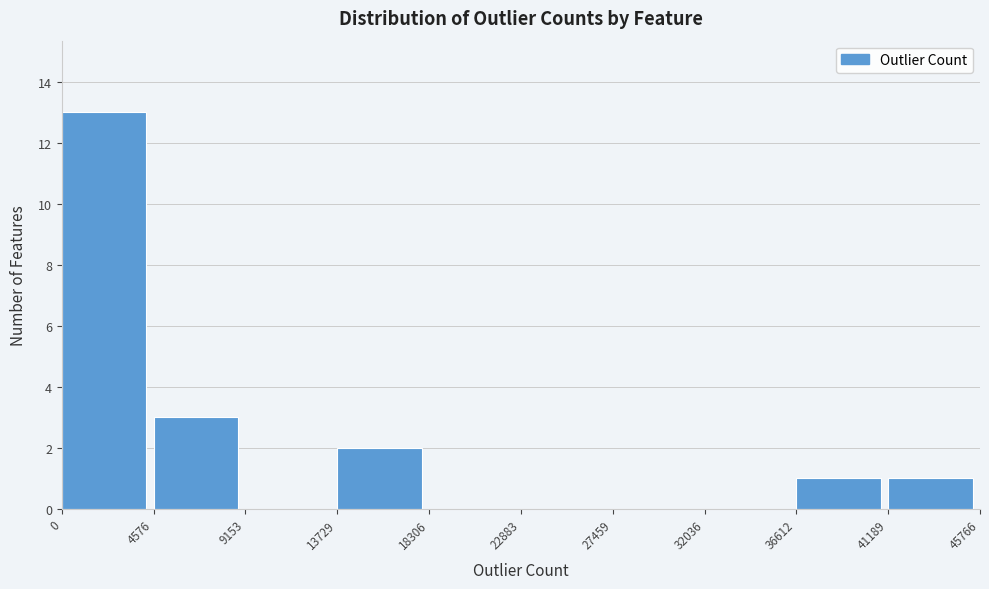

Reading left to right, transcribe this chart: for each bar, give the range it covers on the x-axis and its height. The values are not printed on the chart, so give them approximately, as read against the axis.

0 to 4576: 13
4576 to 9153: 3
9153 to 13729: 0
13729 to 18306: 2
18306 to 22883: 0
22883 to 27459: 0
27459 to 32036: 0
32036 to 36612: 0
36612 to 41189: 1
41189 to 45766: 1